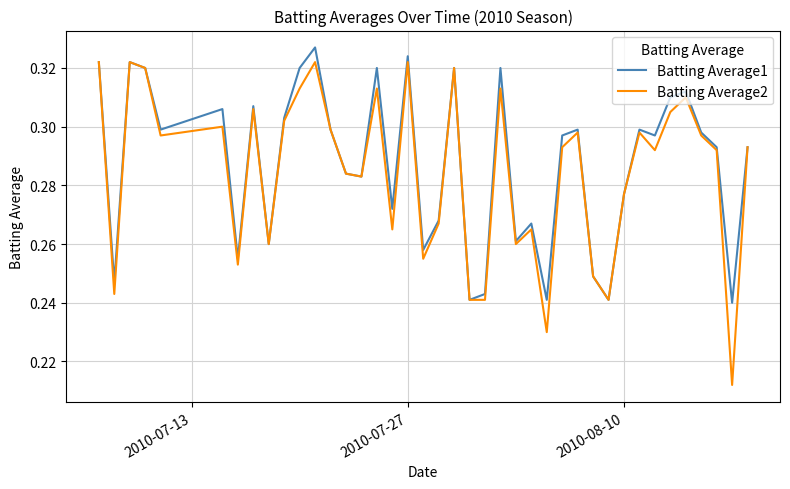

What are all the series names shown in the legend?

Batting Average1, Batting Average2